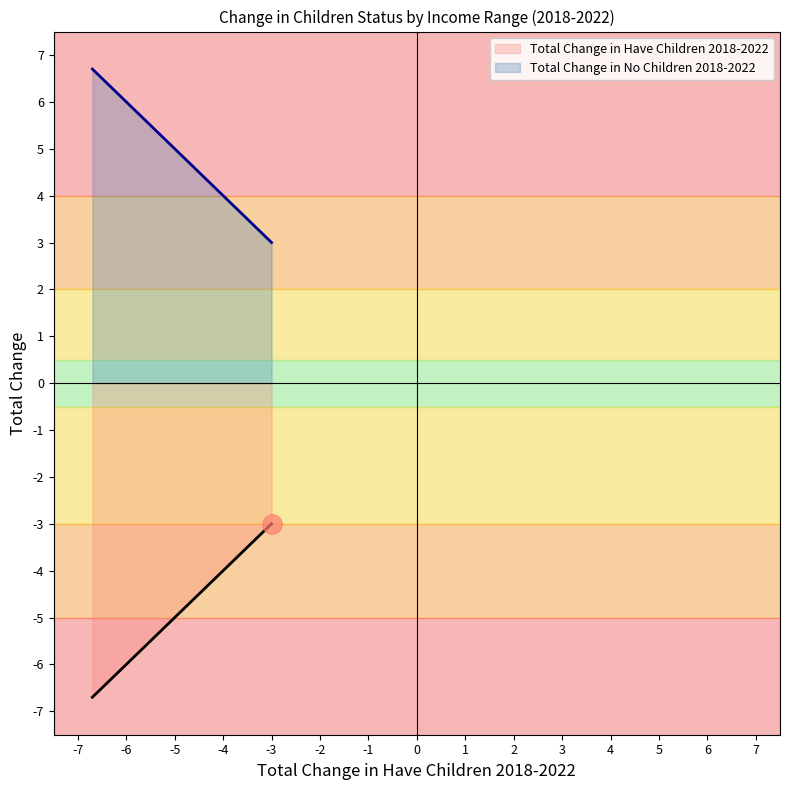

Reading right to left, extract all data points from this chart.

Total Change in Have Children 2018-2022: -3.0	-3.4	-3.9	-4.5	-6.5	-6.7
Total Change in No Children 2018-2022: 3.0	3.4	3.9	4.5	6.5	6.7